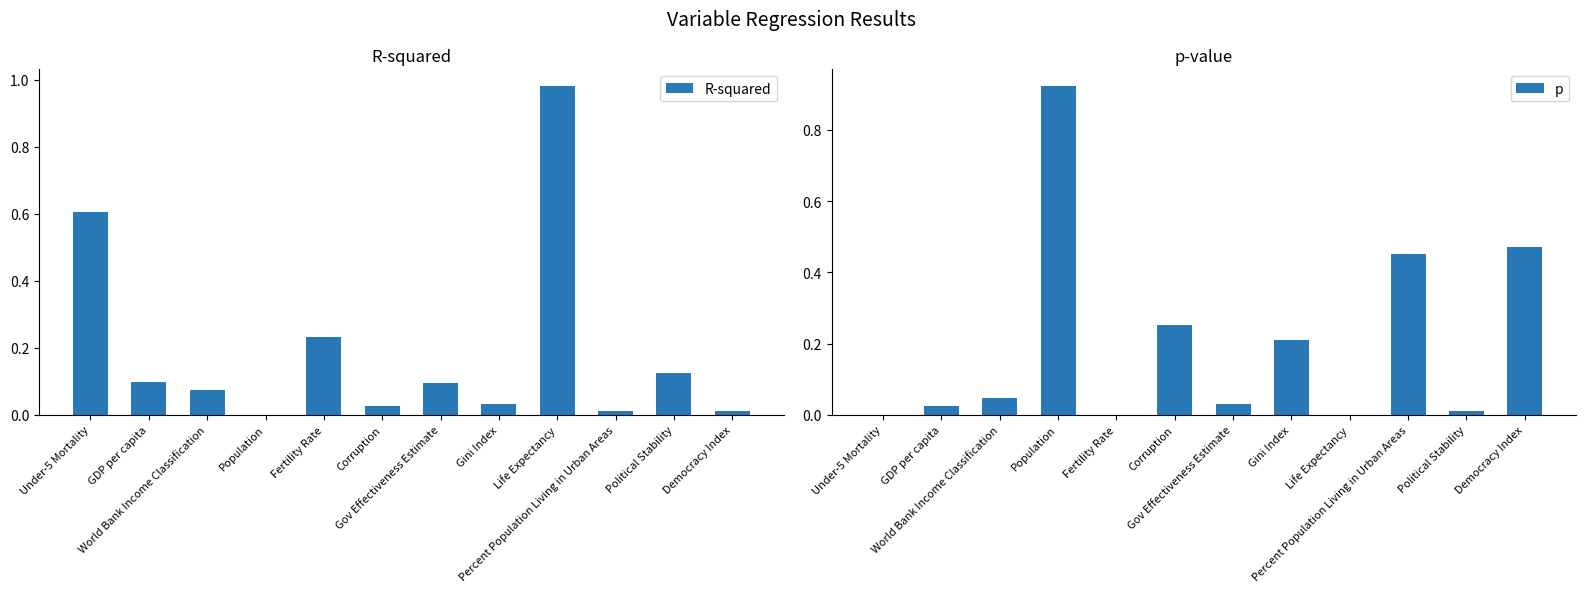

Reading left to right, list all the values displayed in this chart.

R-squared: Under-5 Mortality=0.6	GDP per capita=0.1	World Bank Income Classification=0.1	Population=0.0	Fertility Rate=0.2	Corruption=0.0	Gov Effectiveness Estimate=0.1	Gini Index=0.0	Life Expectancy=1.0	Percent Population Living in Urban Areas=0.0	Political Stability=0.1	Democracy Index=0.0
p: Under-5 Mortality=0.0	GDP per capita=0.0	World Bank Income Classification=0.0	Population=0.9	Fertility Rate=0.0	Corruption=0.3	Gov Effectiveness Estimate=0.0	Gini Index=0.2	Life Expectancy=0.0	Percent Population Living in Urban Areas=0.5	Political Stability=0.0	Democracy Index=0.5